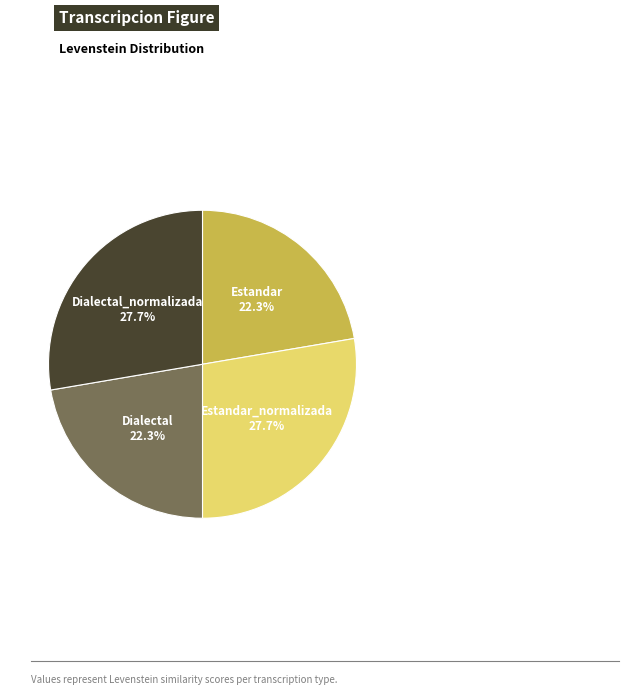

Does any single category account for the majority?

No